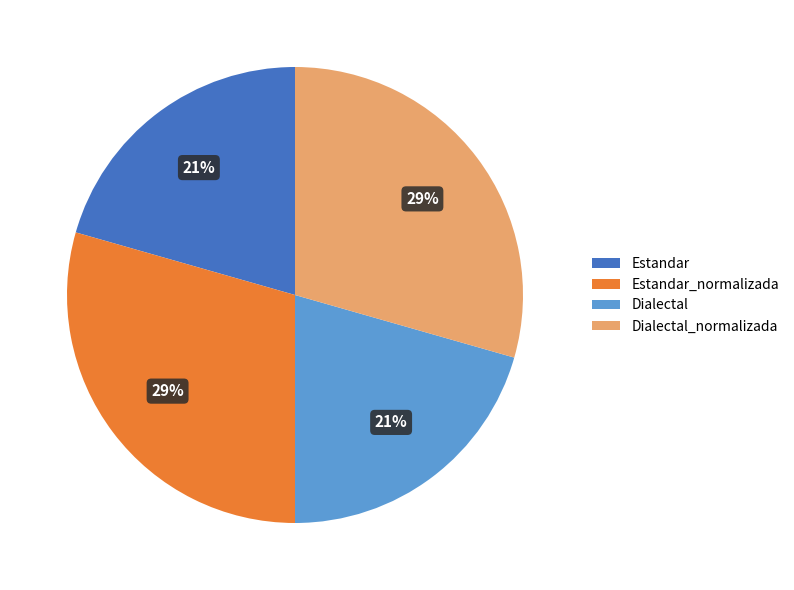

What is the ratio of the value at Dialectal_normalizada to the value at Estandar_normalizada?

1.0